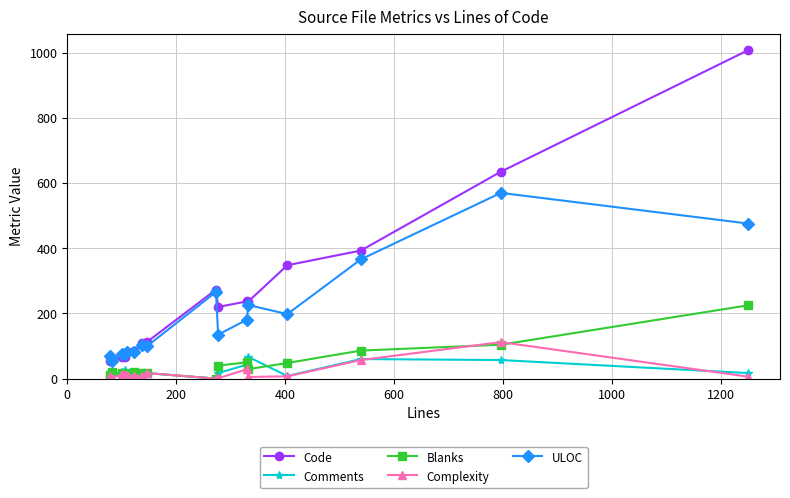

True or false: ULOC has more than 1 interior local peaks.

True